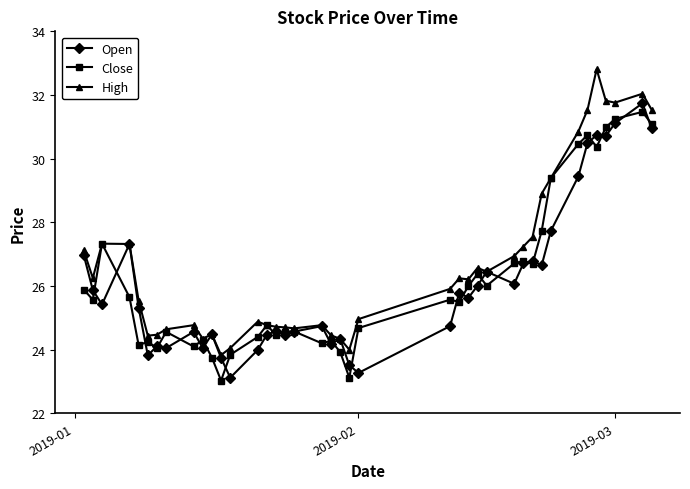

What are all the series names shown in the legend?

Open, Close, High